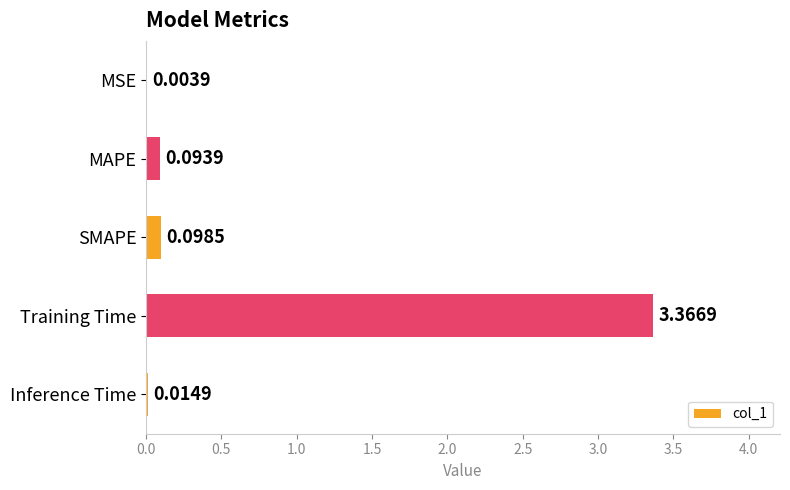

What is the sum of all values?

3.6